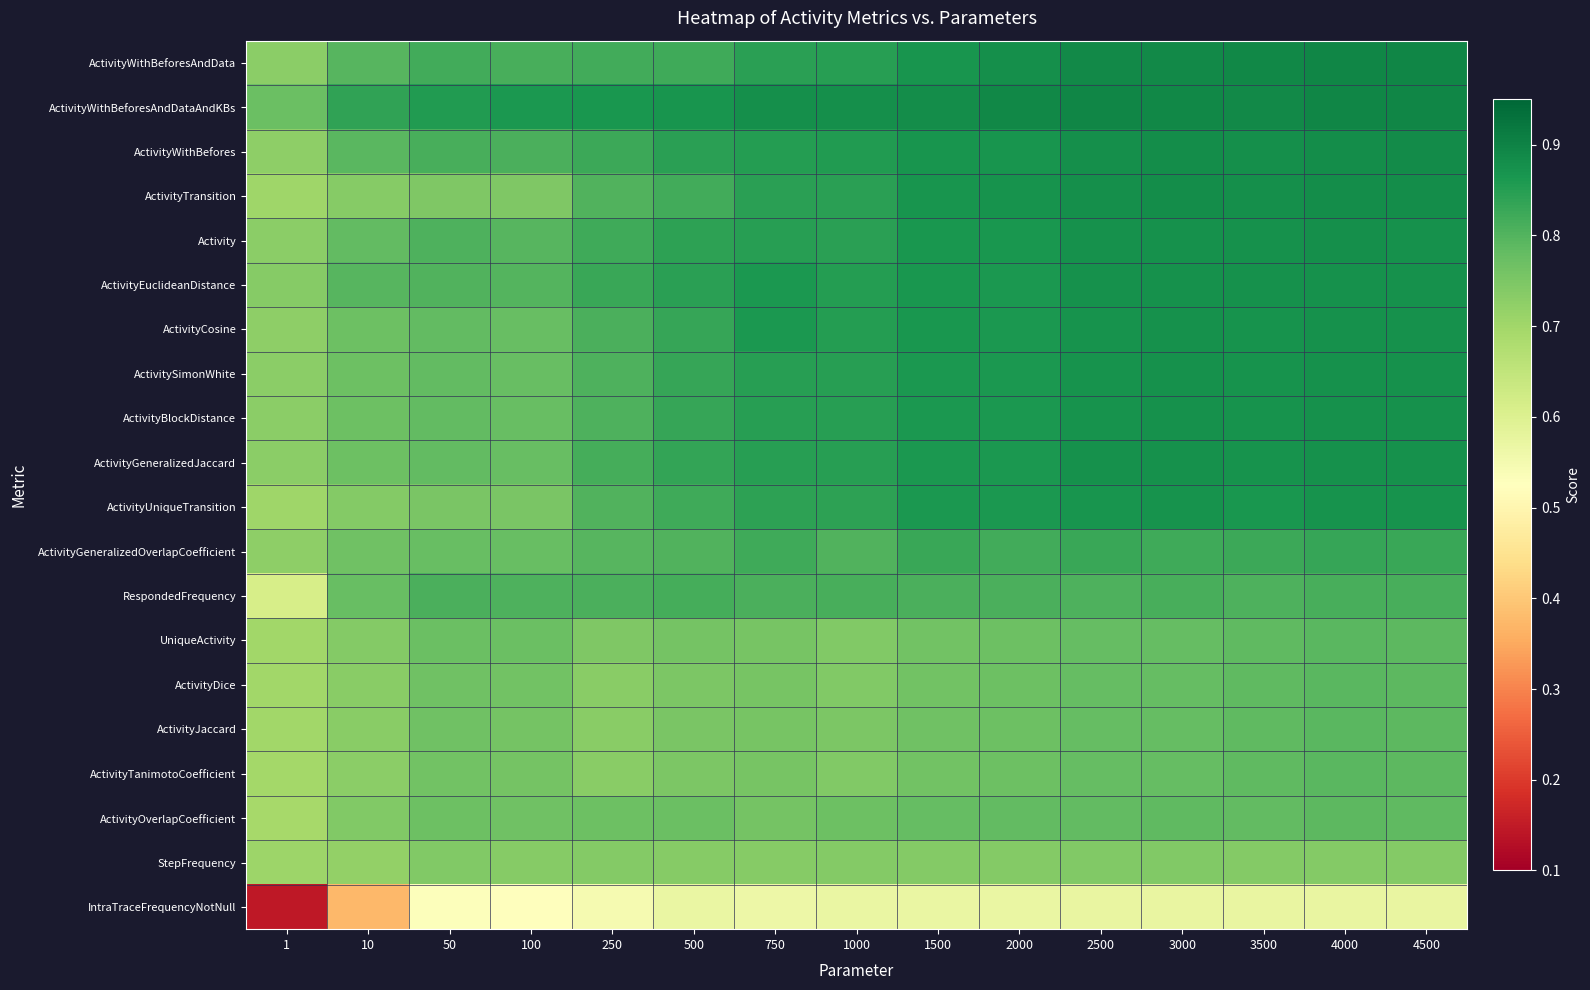

Reading left to right, extract all data points from this chart.

ActivityWithBeforesAndData: 1=0.7	10=0.8	50=0.8	100=0.8	250=0.8	500=0.8	750=0.8	1000=0.8	1500=0.9	2000=0.9	2500=0.9	3000=0.9	3500=0.9	4000=0.9	4500=0.9
ActivityWithBeforesAndDataAndKBs: 1=0.8	10=0.8	50=0.9	100=0.9	250=0.9	500=0.9	750=0.9	1000=0.9	1500=0.9	2000=0.9	2500=0.9	3000=0.9	3500=0.9	4000=0.9	4500=0.9
ActivityWithBefores: 1=0.7	10=0.8	50=0.8	100=0.8	250=0.8	500=0.8	750=0.9	1000=0.9	1500=0.9	2000=0.9	2500=0.9	3000=0.9	3500=0.9	4000=0.9	4500=0.9
ActivityTransition: 1=0.7	10=0.7	50=0.7	100=0.7	250=0.8	500=0.8	750=0.8	1000=0.8	1500=0.9	2000=0.9	2500=0.9	3000=0.9	3500=0.9	4000=0.9	4500=0.9
Activity: 1=0.7	10=0.8	50=0.8	100=0.8	250=0.8	500=0.8	750=0.8	1000=0.8	1500=0.9	2000=0.9	2500=0.9	3000=0.9	3500=0.9	4000=0.9	4500=0.9
ActivityEuclideanDistance: 1=0.7	10=0.8	50=0.8	100=0.8	250=0.8	500=0.8	750=0.9	1000=0.9	1500=0.9	2000=0.9	2500=0.9	3000=0.9	3500=0.9	4000=0.9	4500=0.9
ActivityCosine: 1=0.7	10=0.8	50=0.8	100=0.8	250=0.8	500=0.8	750=0.9	1000=0.9	1500=0.9	2000=0.9	2500=0.9	3000=0.9	3500=0.9	4000=0.9	4500=0.9
ActivitySimonWhite: 1=0.7	10=0.8	50=0.8	100=0.8	250=0.8	500=0.8	750=0.8	1000=0.8	1500=0.9	2000=0.9	2500=0.9	3000=0.9	3500=0.9	4000=0.9	4500=0.9
ActivityBlockDistance: 1=0.7	10=0.8	50=0.8	100=0.8	250=0.8	500=0.8	750=0.8	1000=0.8	1500=0.9	2000=0.9	2500=0.9	3000=0.9	3500=0.9	4000=0.9	4500=0.9
ActivityGeneralizedJaccard: 1=0.7	10=0.8	50=0.8	100=0.8	250=0.8	500=0.8	750=0.9	1000=0.8	1500=0.9	2000=0.9	2500=0.9	3000=0.9	3500=0.9	4000=0.9	4500=0.9
ActivityUniqueTransition: 1=0.7	10=0.7	50=0.8	100=0.8	250=0.8	500=0.8	750=0.8	1000=0.8	1500=0.9	2000=0.9	2500=0.9	3000=0.9	3500=0.9	4000=0.9	4500=0.9
ActivityGeneralizedOverlapCoefficient: 1=0.7	10=0.8	50=0.8	100=0.8	250=0.8	500=0.8	750=0.8	1000=0.8	1500=0.8	2000=0.8	2500=0.8	3000=0.8	3500=0.8	4000=0.8	4500=0.8
RespondedFrequency: 1=0.6	10=0.8	50=0.8	100=0.8	250=0.8	500=0.8	750=0.8	1000=0.8	1500=0.8	2000=0.8	2500=0.8	3000=0.8	3500=0.8	4000=0.8	4500=0.8
UniqueActivity: 1=0.7	10=0.7	50=0.8	100=0.8	250=0.7	500=0.8	750=0.8	1000=0.7	1500=0.8	2000=0.8	2500=0.8	3000=0.8	3500=0.8	4000=0.8	4500=0.8
ActivityDice: 1=0.7	10=0.7	50=0.8	100=0.8	250=0.7	500=0.8	750=0.8	1000=0.7	1500=0.8	2000=0.8	2500=0.8	3000=0.8	3500=0.8	4000=0.8	4500=0.8
ActivityJaccard: 1=0.7	10=0.7	50=0.8	100=0.8	250=0.7	500=0.8	750=0.8	1000=0.7	1500=0.8	2000=0.8	2500=0.8	3000=0.8	3500=0.8	4000=0.8	4500=0.8
ActivityTanimotoCoefficient: 1=0.7	10=0.7	50=0.8	100=0.8	250=0.7	500=0.8	750=0.8	1000=0.7	1500=0.8	2000=0.8	2500=0.8	3000=0.8	3500=0.8	4000=0.8	4500=0.8
ActivityOverlapCoefficient: 1=0.7	10=0.7	50=0.8	100=0.8	250=0.8	500=0.8	750=0.8	1000=0.8	1500=0.8	2000=0.8	2500=0.8	3000=0.8	3500=0.8	4000=0.8	4500=0.8
StepFrequency: 1=0.7	10=0.7	50=0.7	100=0.7	250=0.7	500=0.7	750=0.7	1000=0.7	1500=0.7	2000=0.7	2500=0.7	3000=0.7	3500=0.7	4000=0.7	4500=0.7
IntraTraceFrequencyNotNull: 1=0.1	10=0.4	50=0.5	100=0.5	250=0.5	500=0.6	750=0.6	1000=0.6	1500=0.6	2000=0.6	2500=0.6	3000=0.6	3500=0.6	4000=0.6	4500=0.6